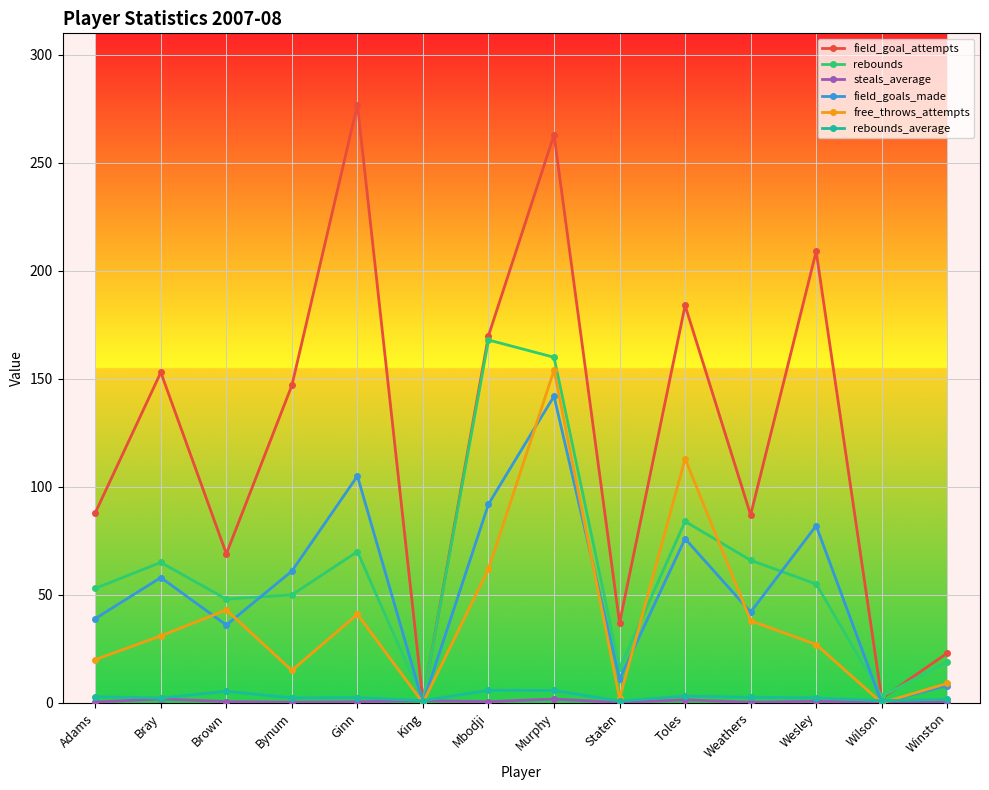

What is the label of the 5th point from the right?

Toles